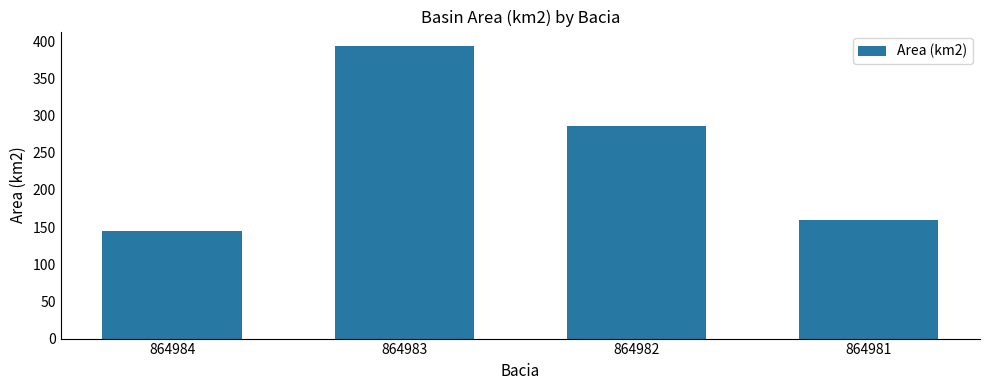

Rank the categories by value from lowest to highest.

864984, 864981, 864982, 864983